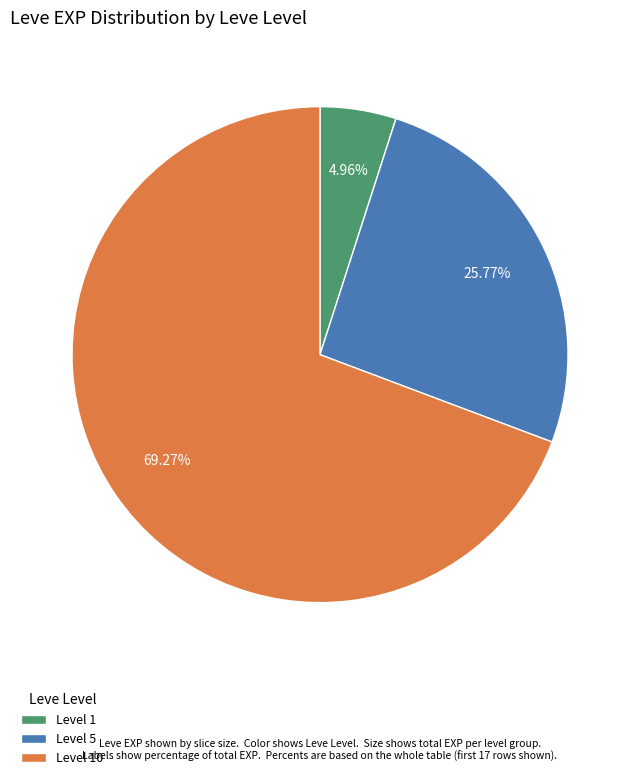

Rank the categories by value from highest to lowest.

Level 10, Level 5, Level 1